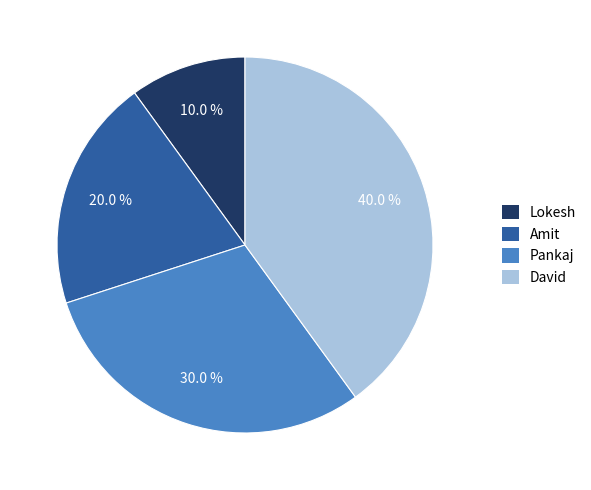

What is the largest slice in the pie chart?

David